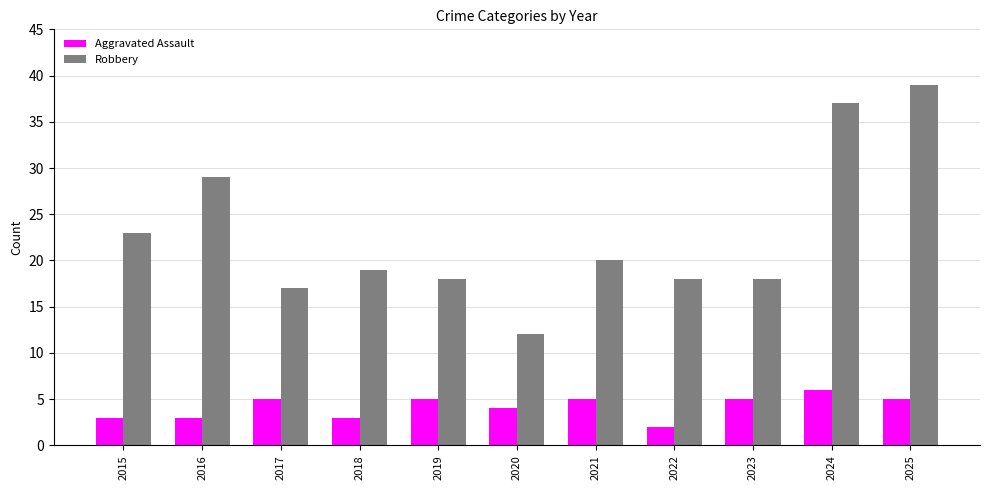

List the series in order of their overall mean, highest first.

Robbery, Aggravated Assault